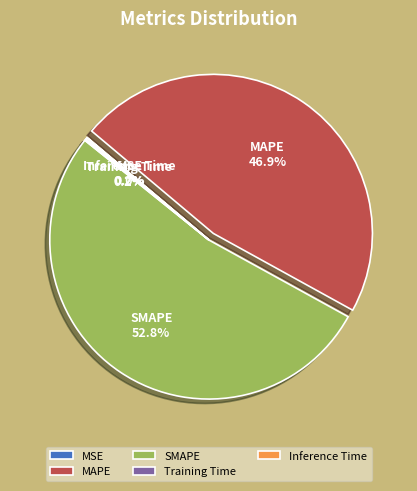

The SMAPE slice represents 53% of the pie. True or false?

True